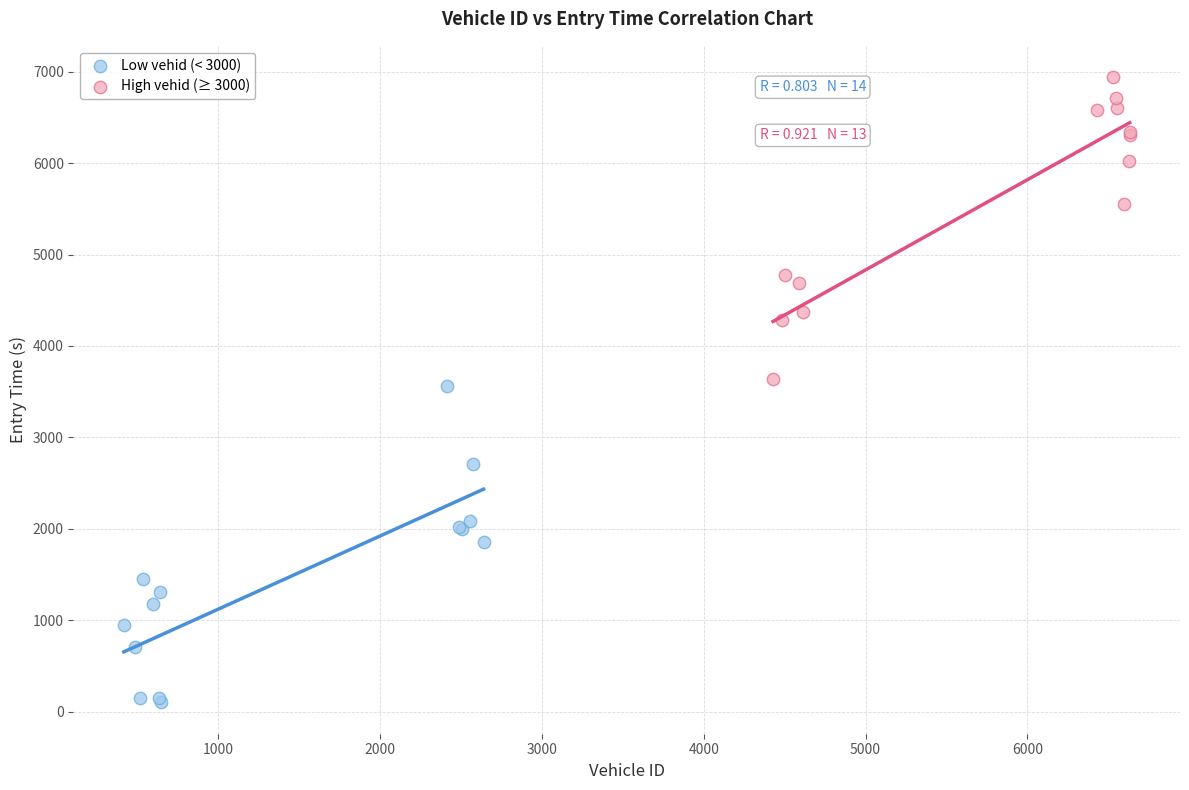

Which series has the widest spread of Y values?

Low vehid (< 3000)